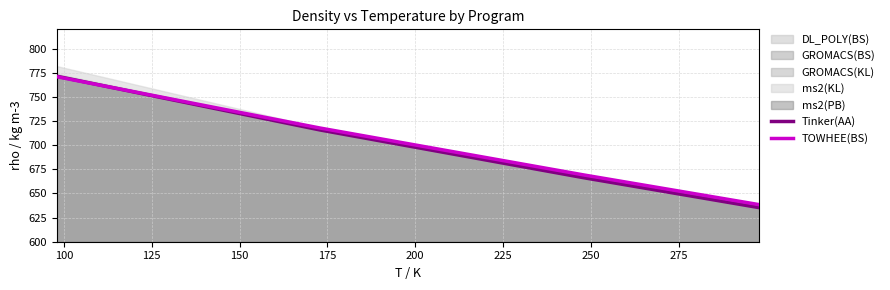

What is the highest value of the Tinker(AA) series?

771.4